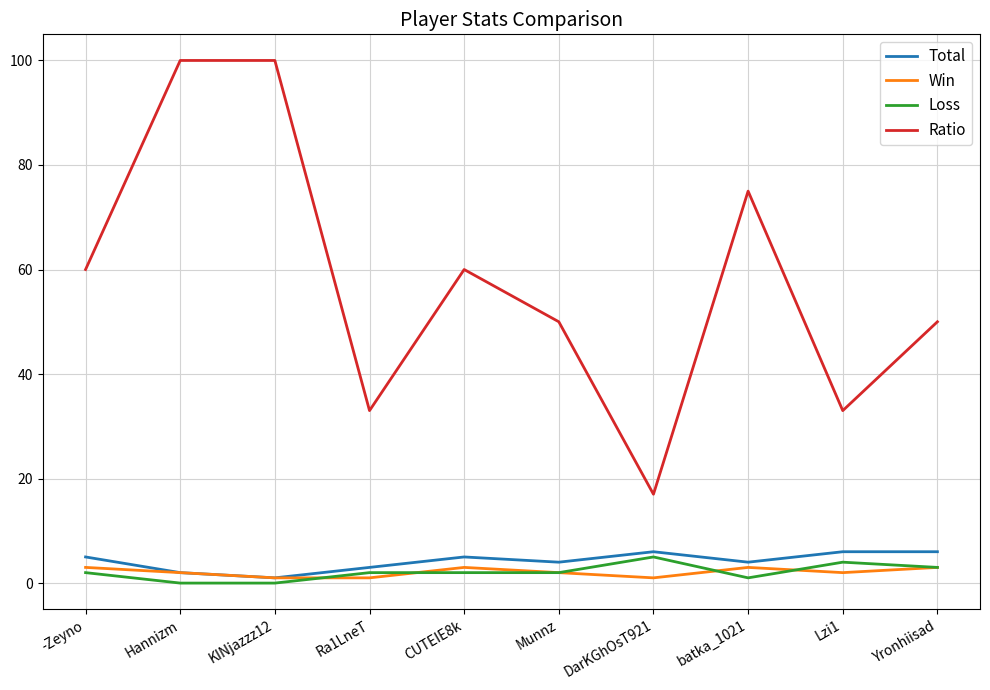

What is the sum of the Loss values at Munnz and CUTEIE8k?

4